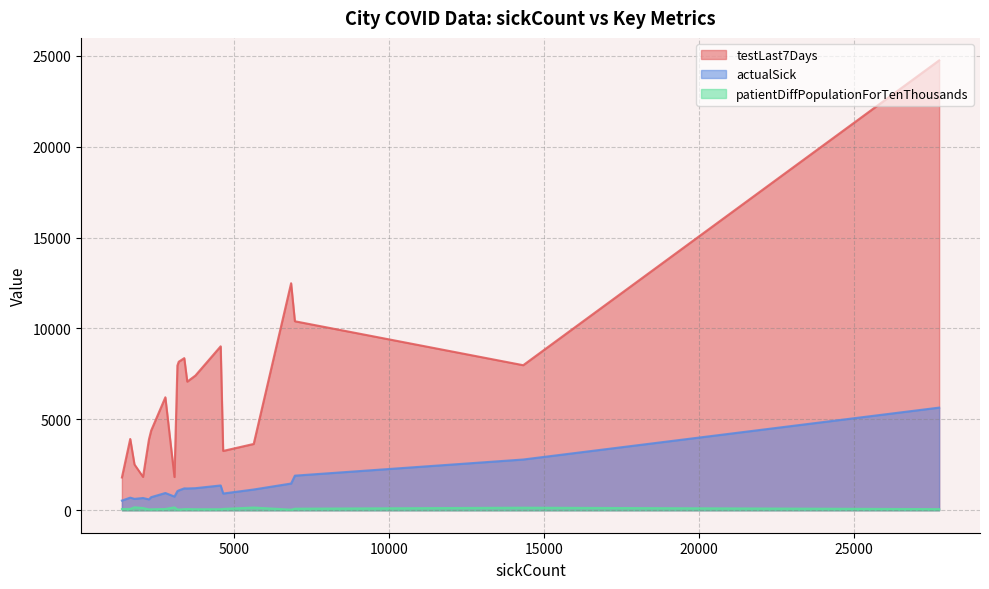

Which series has the largest total across all categories?

testLast7Days